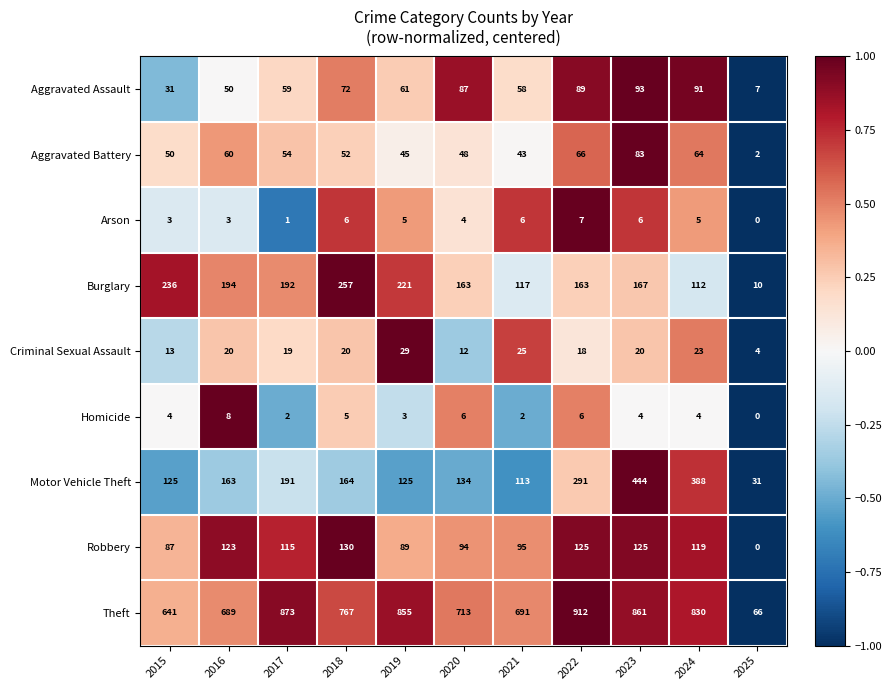

How many values in Homicide are above zero?

10